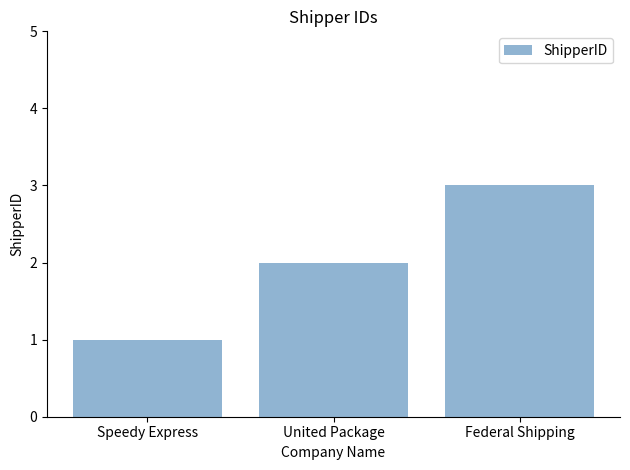

Are the bars grouped side by side (vs. stacked)?

No